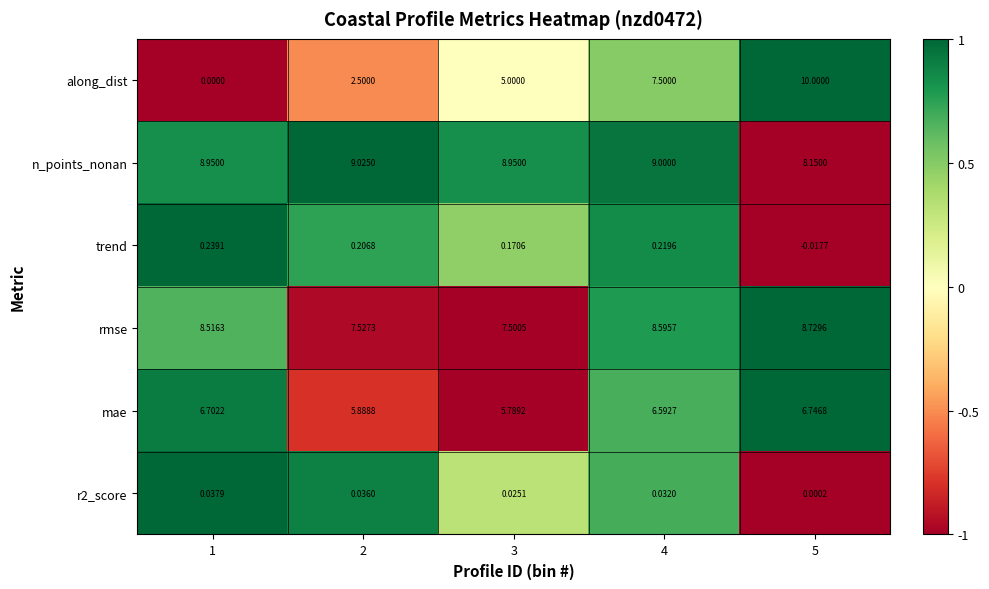

Which series has the largest total across all categories?

n_points_nonan